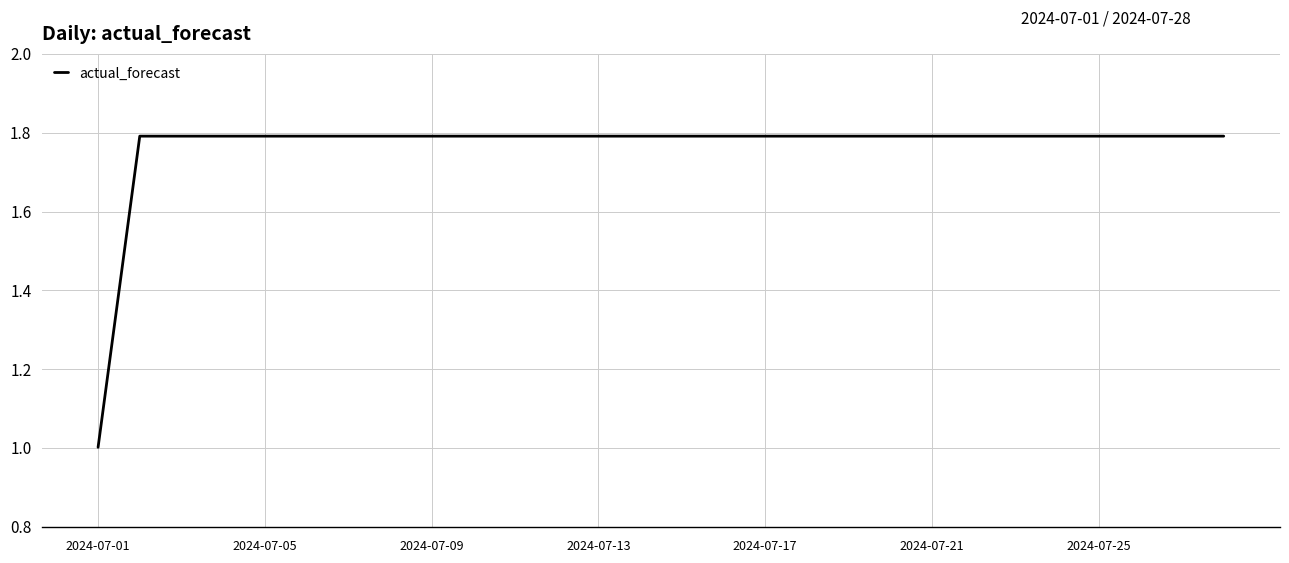

What is the minimum value shown in the chart?

1.0